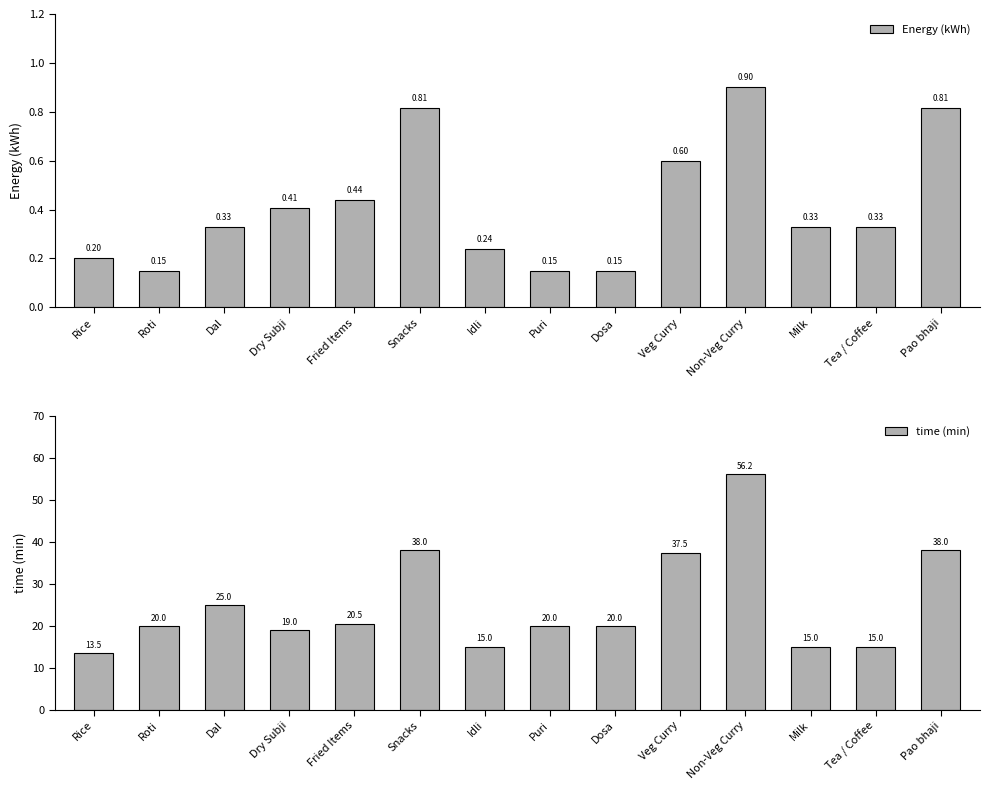

At Idli, list the series in order from smallest to largest.

Energy (kWh), time (min)